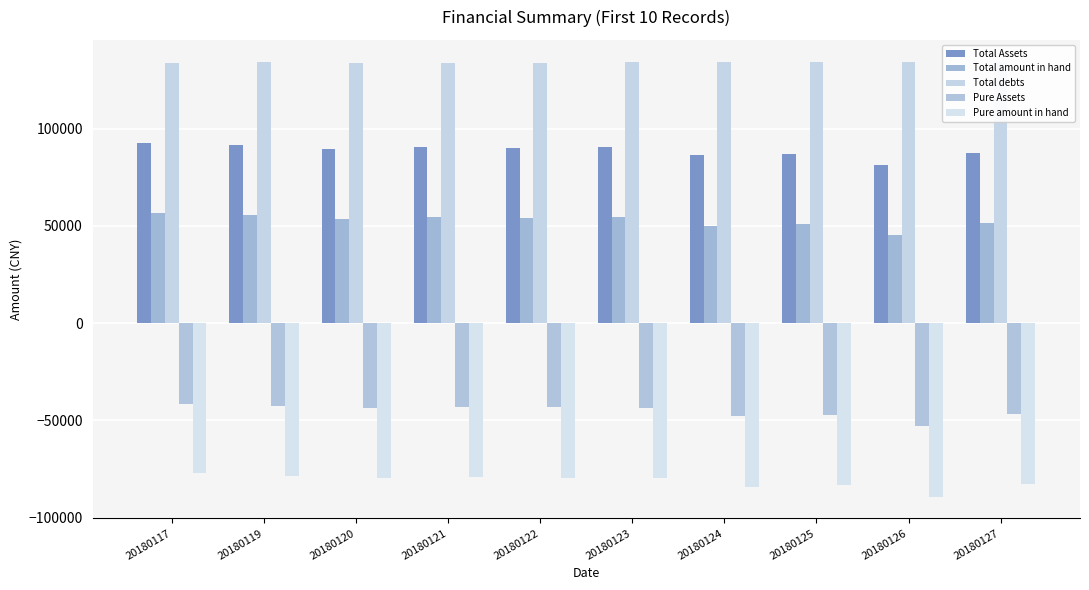

Is the value of Pure Assets at 20180124 greater than the value of Total amount in hand at 20180121?

No